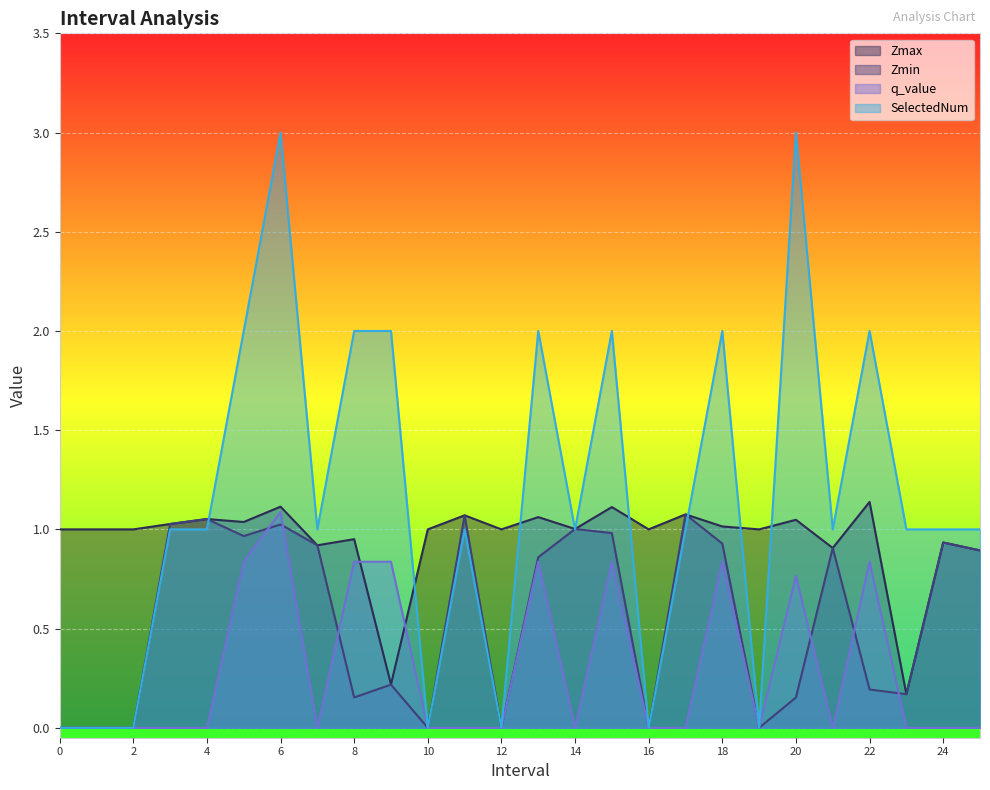

The SelectedNum series shows 1.0 at 23.0. True or false?

True